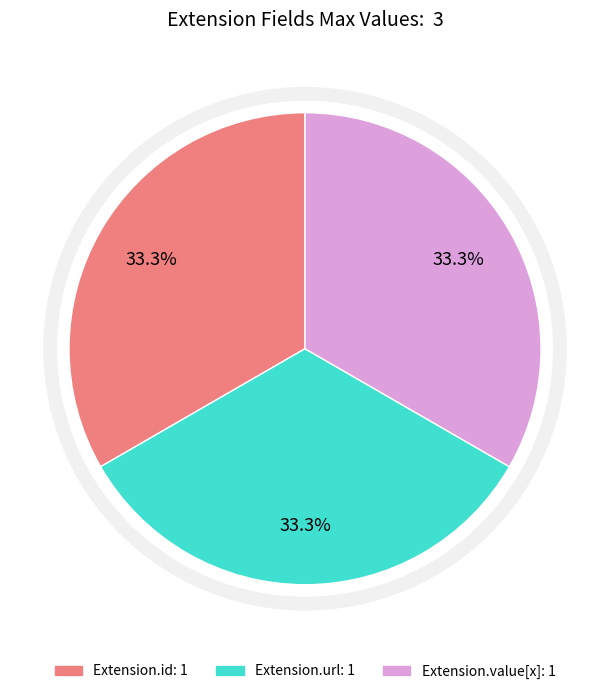

Does any single category account for the majority?

No